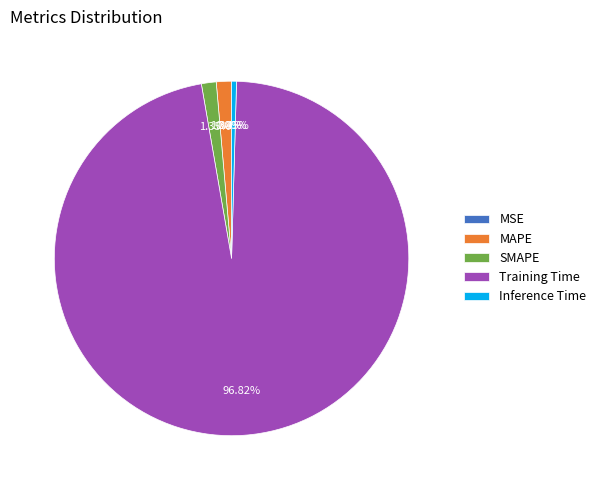

Between SMAPE and Inference Time, which is larger?

SMAPE